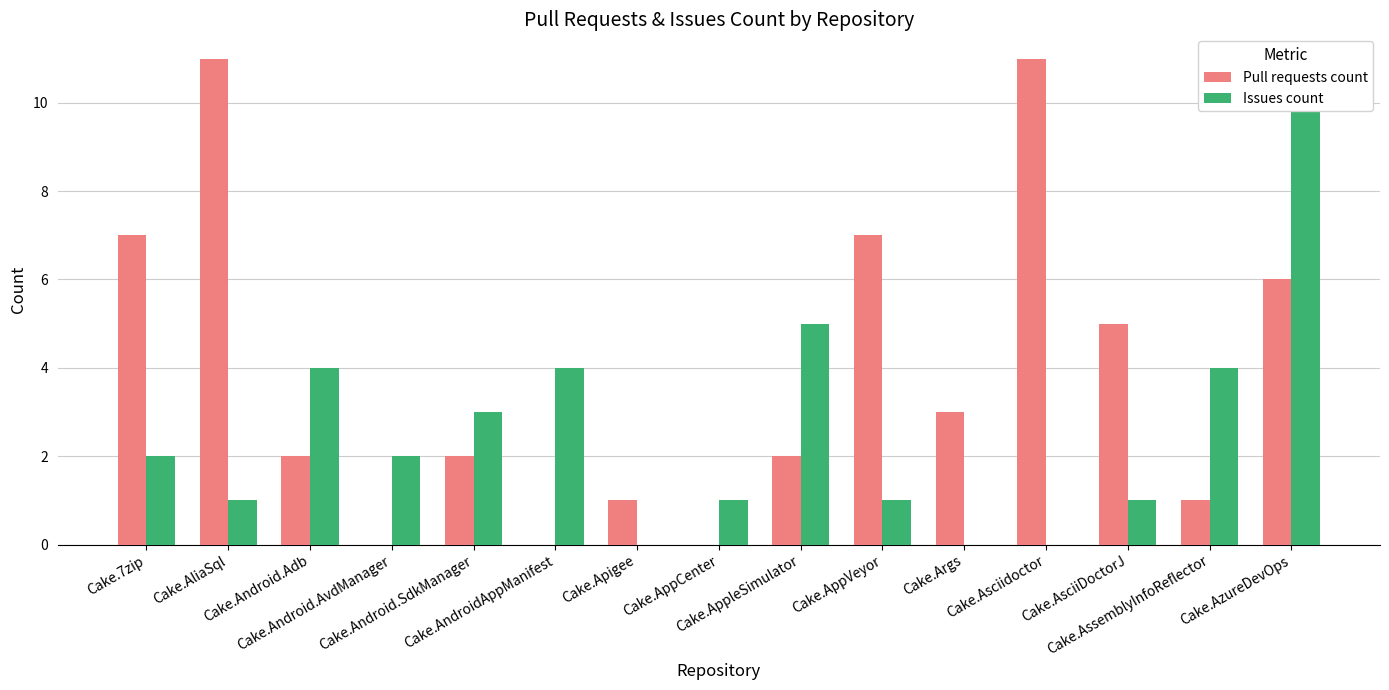

What is the difference between the maximum and minimum values in the Issues count series?

10